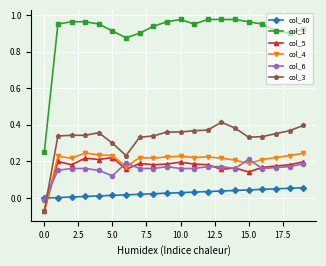

Which series has the largest total across all categories?

col_1